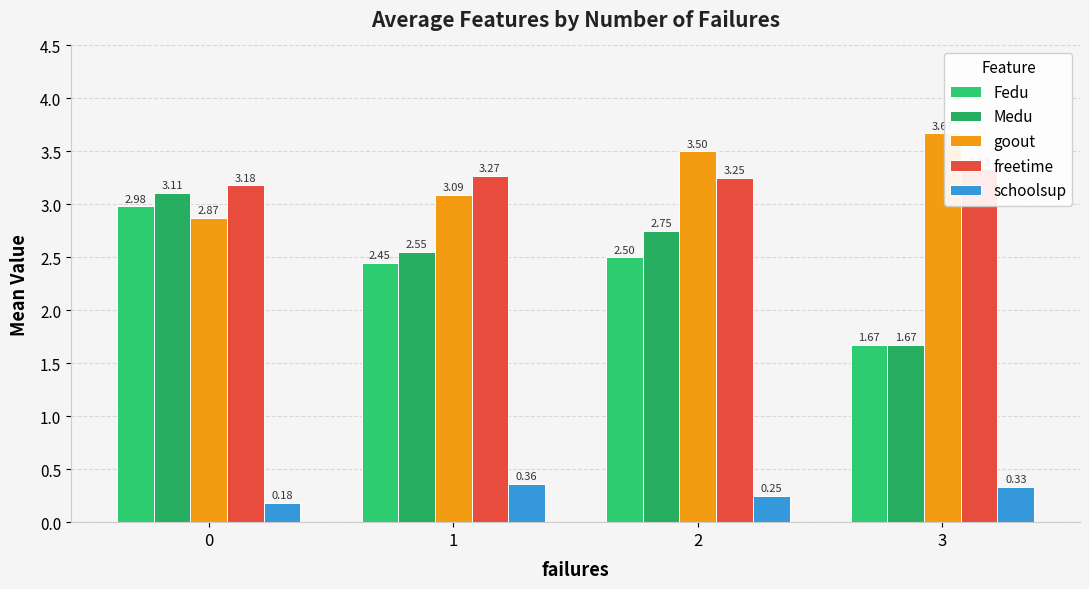

At how many categories does at least one series exceed 1?

4